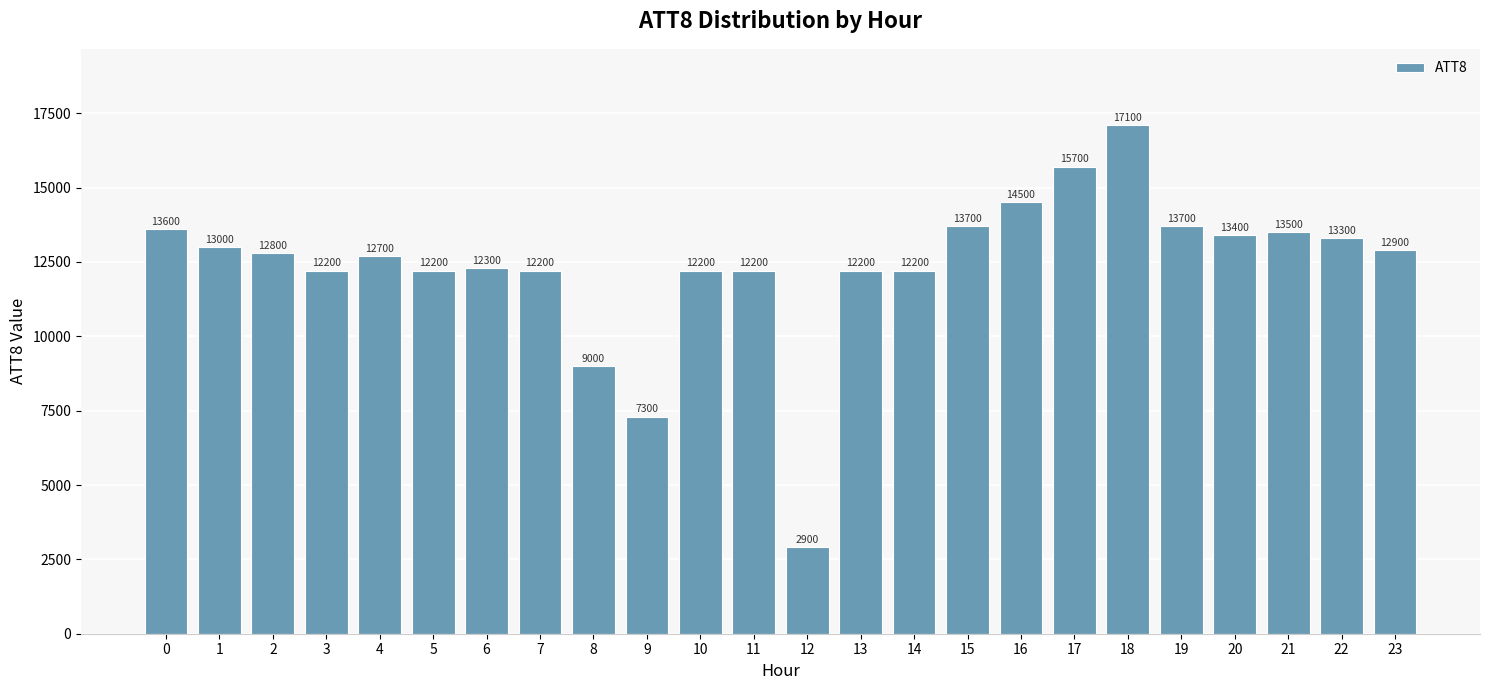

What is the sum of all values?

296800